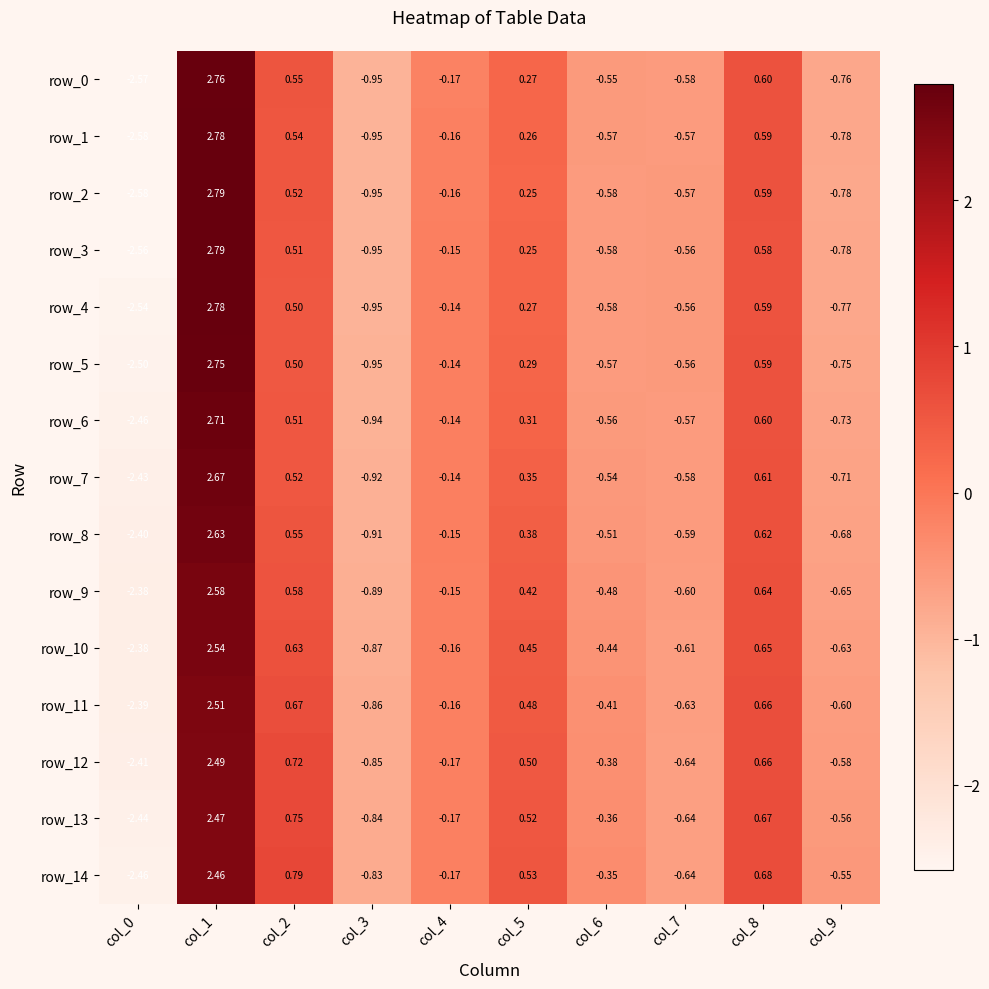

Which series changed the most between col_3 and col_6?

row_14